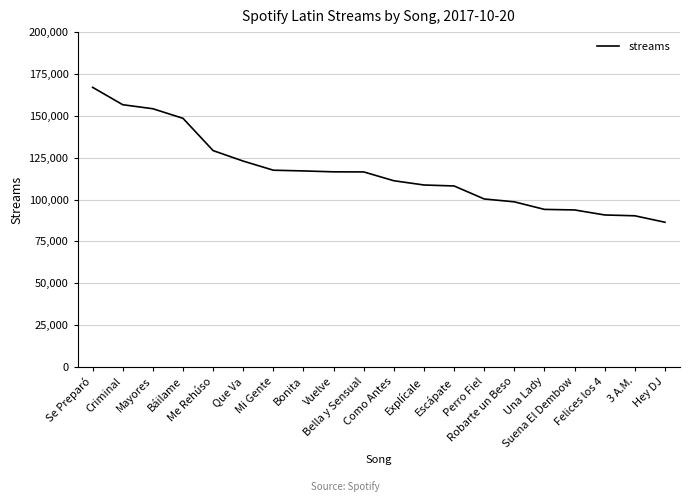

What is the minimum value shown in the chart?

86469